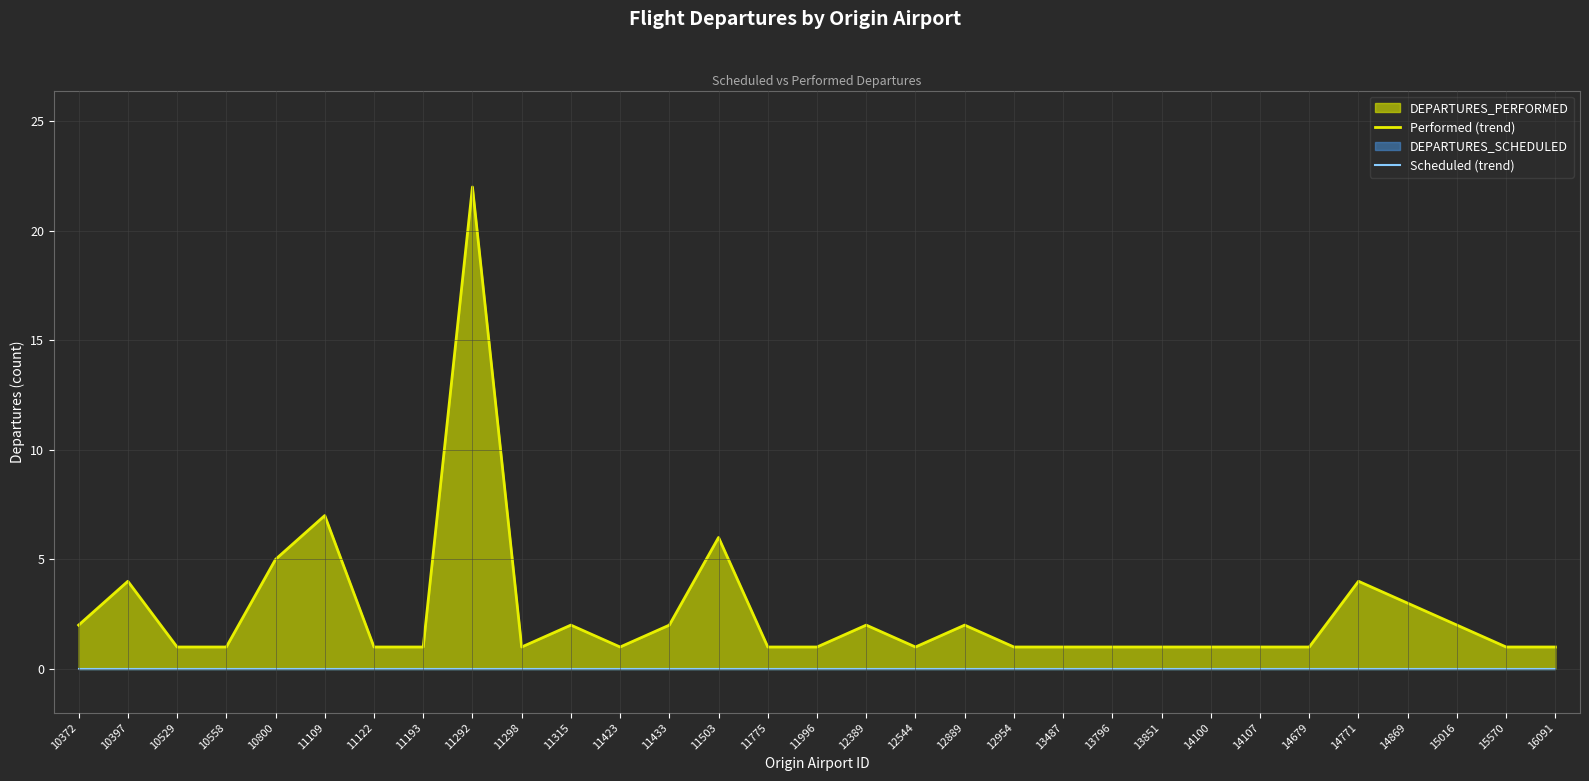

Rank the series by their maximum value, from lowest to highest.

Scheduled (trend), Performed (trend)